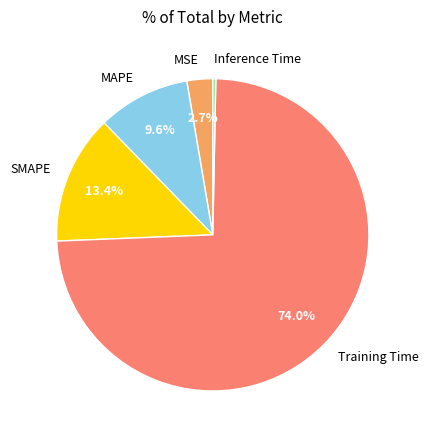

What is the largest slice in the pie chart?

Training Time